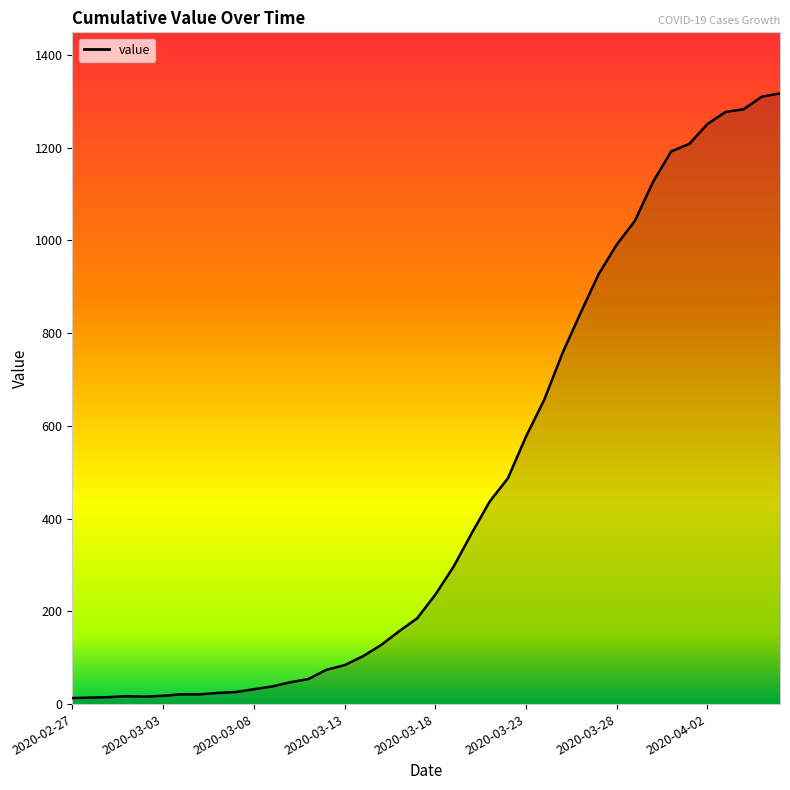

What is the greatest value displayed?

1317